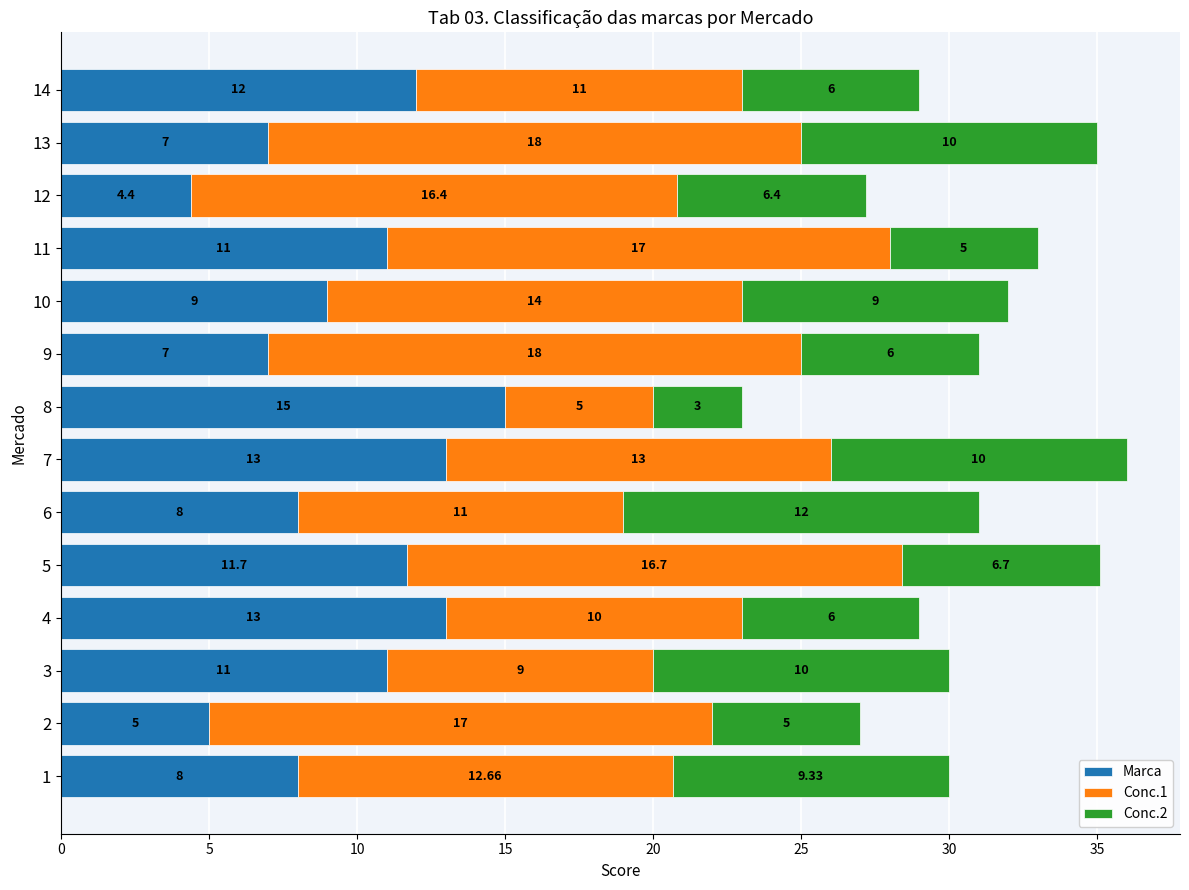

At which label is Marca closest to 9?

10